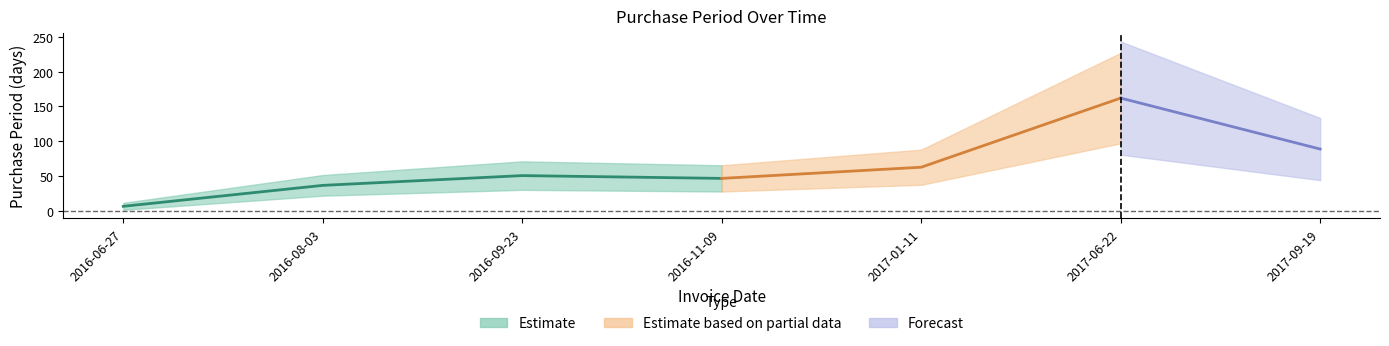

How many values are below 51?

3